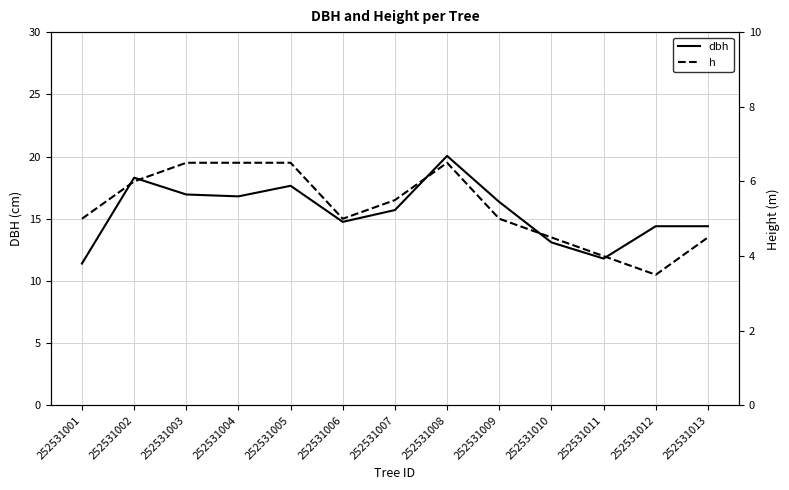

In h, how many points are lower than both neighbors (excluding endpoints)?

2